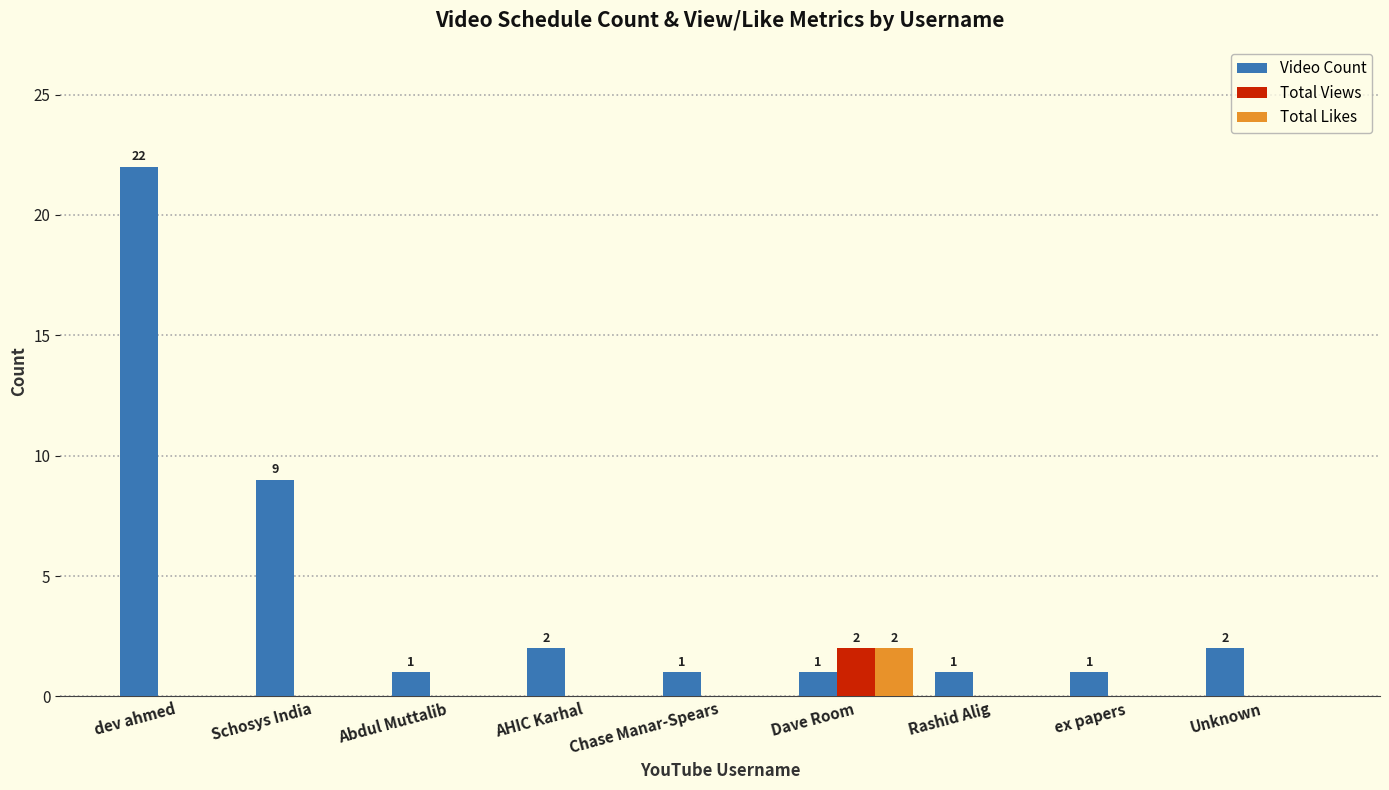

How many Total Likes values are between 0 and 1?

8